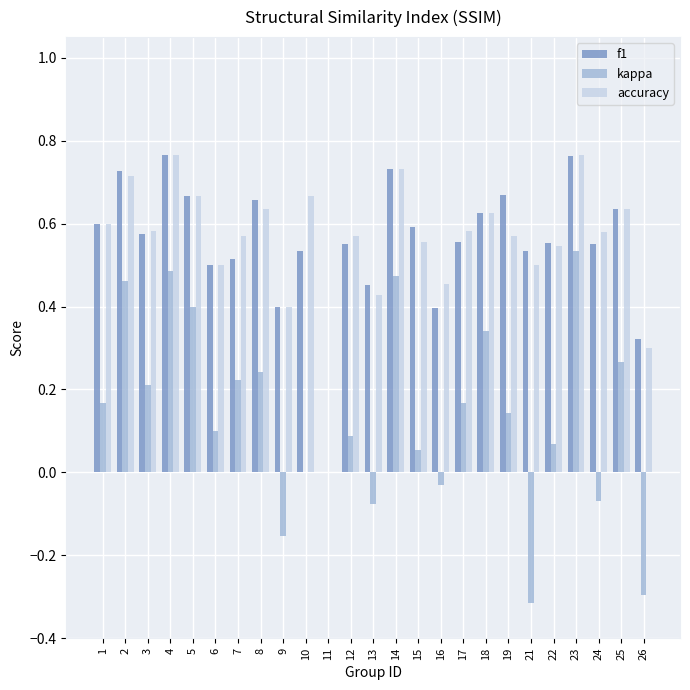

What is the total value across all series at 25?

1.5